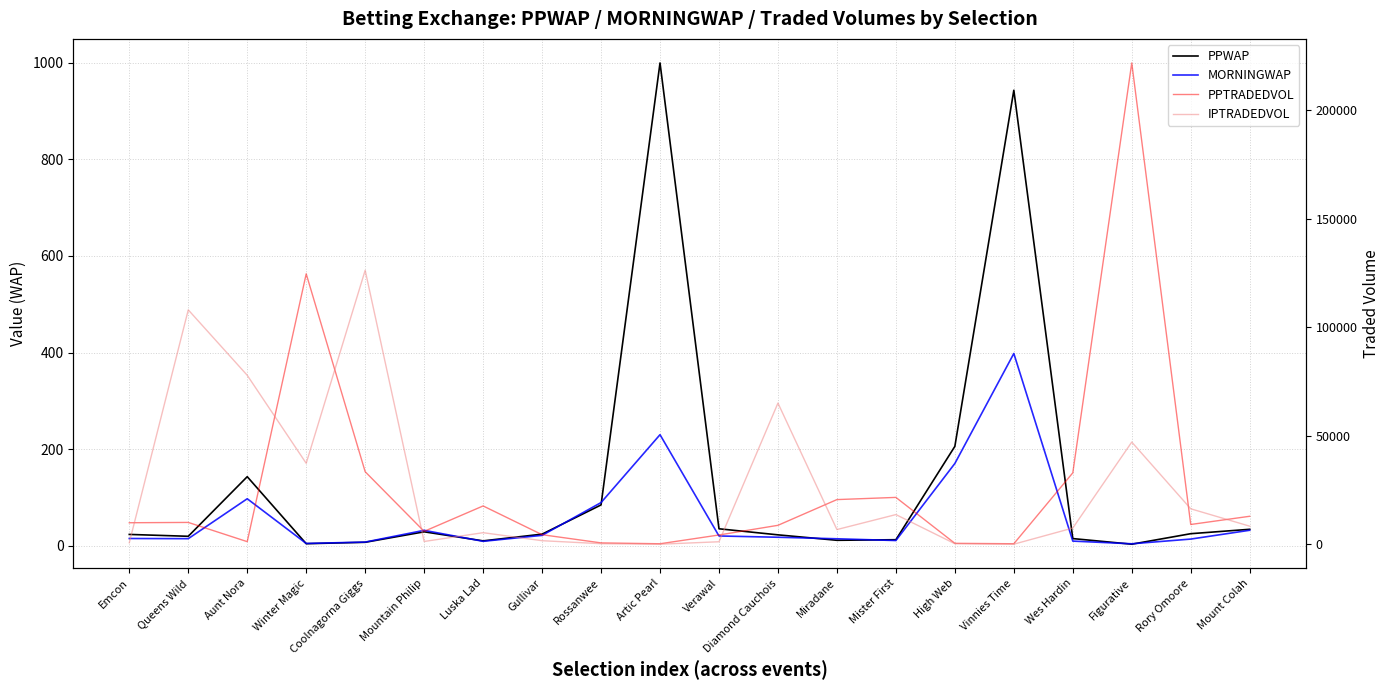

What is the lowest value of the MORNINGWAP series?

4.1